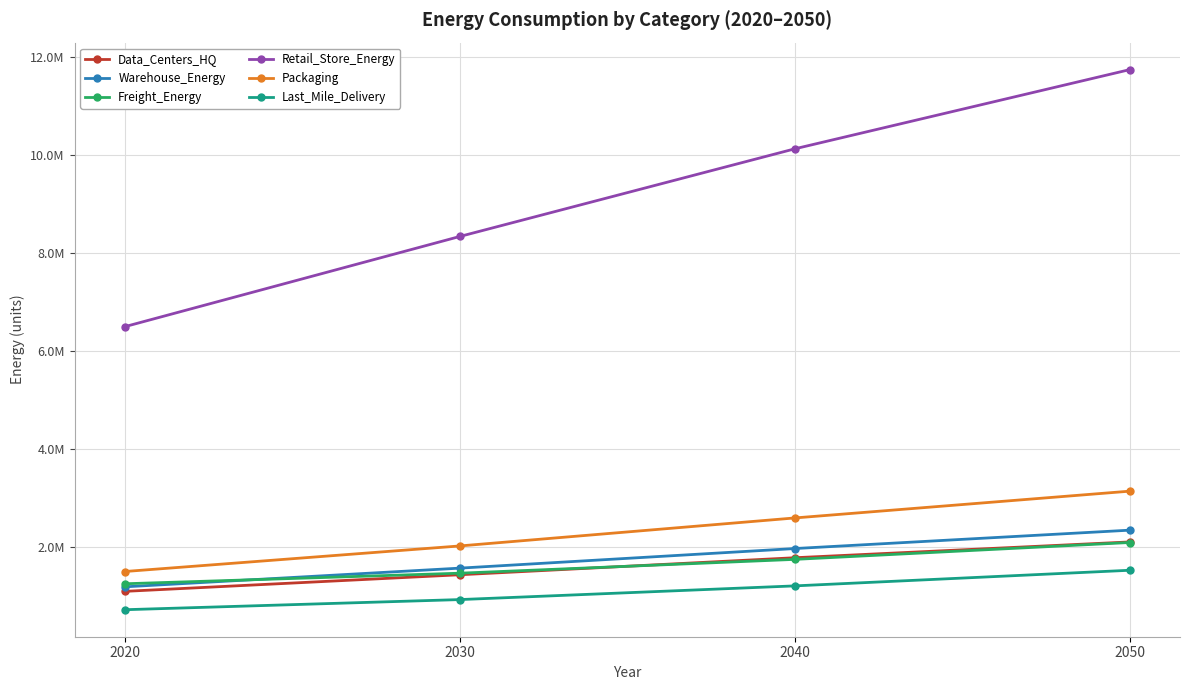

What are all the series names shown in the legend?

Data_Centers_HQ, Warehouse_Energy, Freight_Energy, Retail_Store_Energy, Packaging, Last_Mile_Delivery